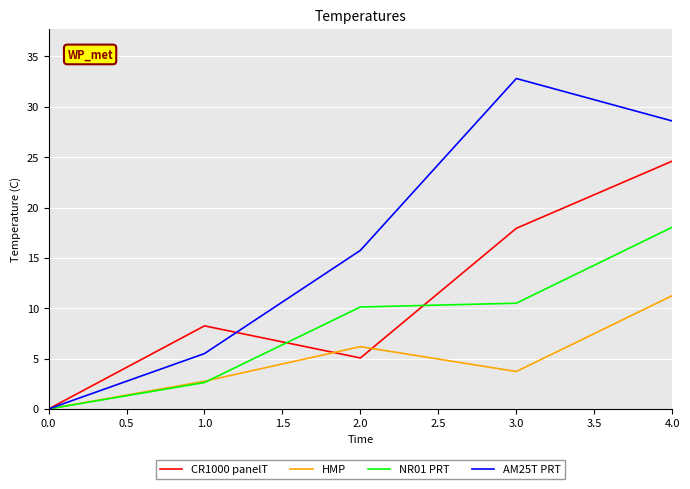

Does the chart display data point markers on the line(s)?

No